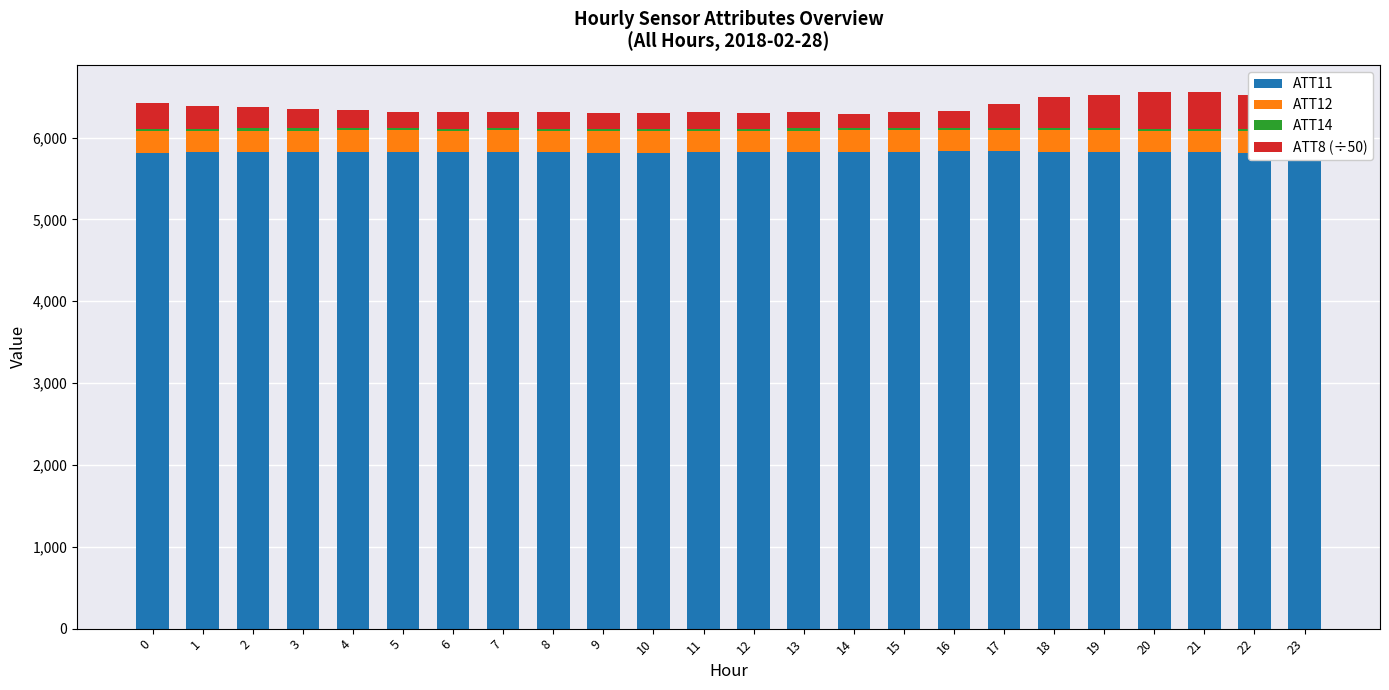

What are all the series names shown in the legend?

ATT11, ATT12, ATT14, ATT8 (÷50)